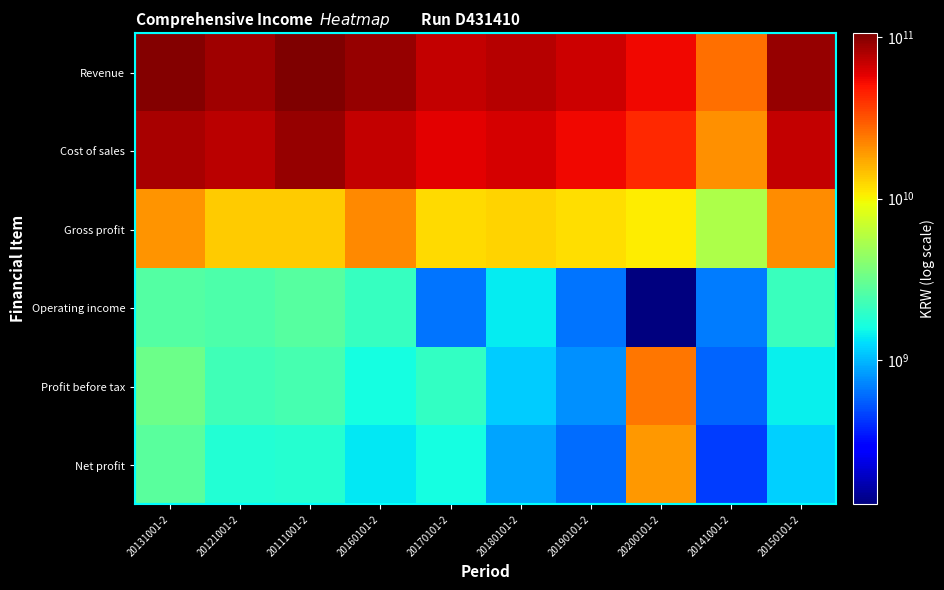

Reading left to right, list all the values displayed in this chart.

Revenue: 20131001-2=101393136036	20121001-2=86441106035	20111001-2=105197883188	20160101-2=91628325947	20170101-2=70818896796	20180101-2=76133493867	20190101-2=65702344320	20200101-2=53564699255	20141001-2=25796354459	20150101-2=90446909719
Cost of sales: 20131001-2=81703017215	20121001-2=72974485526	20111001-2=91567829910	20160101-2=69986695061	20170101-2=58635726266	20180101-2=63437336497	20190101-2=53921816113	20200101-2=42974238393	20141001-2=20266629602	20150101-2=69261773755
Gross profit: 20131001-2=19690118821	20121001-2=13466620509	20111001-2=13630053278	20160101-2=21641630886	20170101-2=12183170530	20180101-2=12696157370	20190101-2=11780528207	20200101-2=10590460862	20141001-2=5529724857	20150101-2=21185135964
Operating income: 20131001-2=2650684021	20121001-2=2546898675	20111001-2=2748330481	20160101-2=2106153107	20170101-2=642132693	20180101-2=1424706079	20190101-2=638178300	20200101-2=128643323	20141001-2=674273170	20150101-2=2134158070
Profit before tax: 20131001-2=3258382433	20121001-2=2259621146	20111001-2=2413489751	20160101-2=1598894188	20170101-2=2036358389	20180101-2=1147121053	20190101-2=783863770	20200101-2=24743240293	20141001-2=579897907	20150101-2=1450796527
Net profit: 20131001-2=2809874793	20121001-2=1783074283	20111001-2=1847851004	20160101-2=1362227208	20170101-2=1597261613	20180101-2=889990373	20190101-2=615333077	20200101-2=19200785212	20141001-2=442374854	20150101-2=1182032553